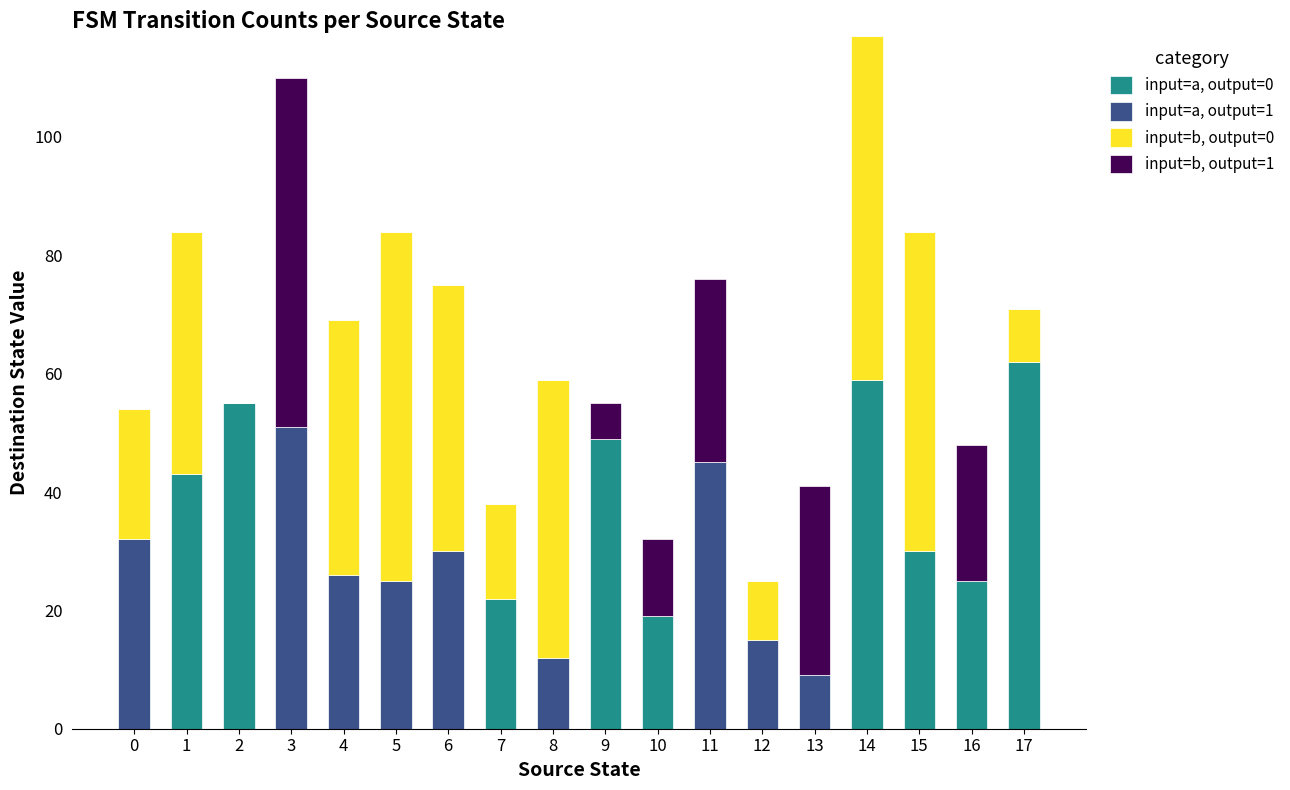

What is the total value across all series at 2?

55